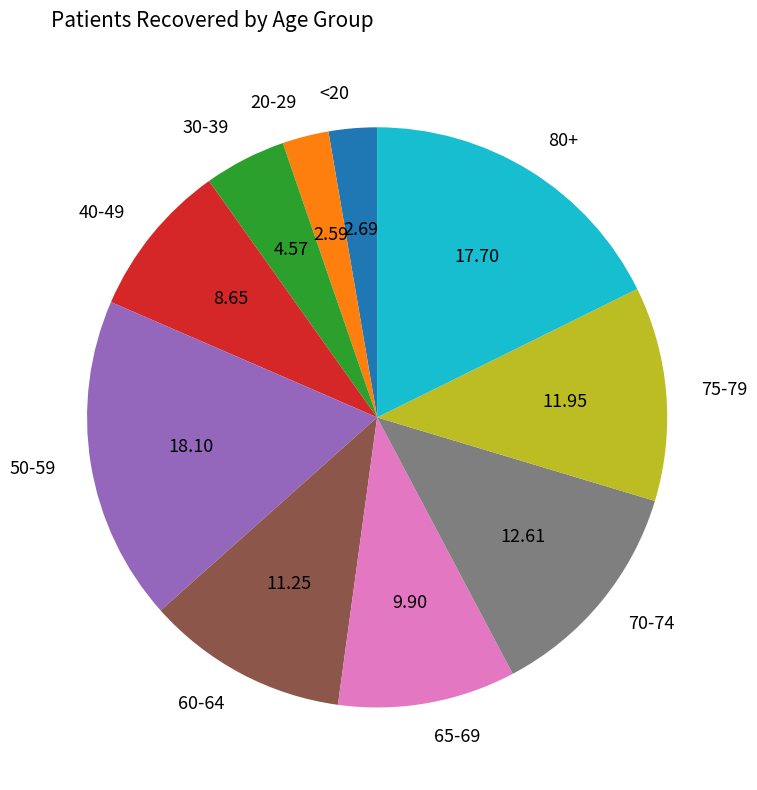

Does any single category account for the majority?

No